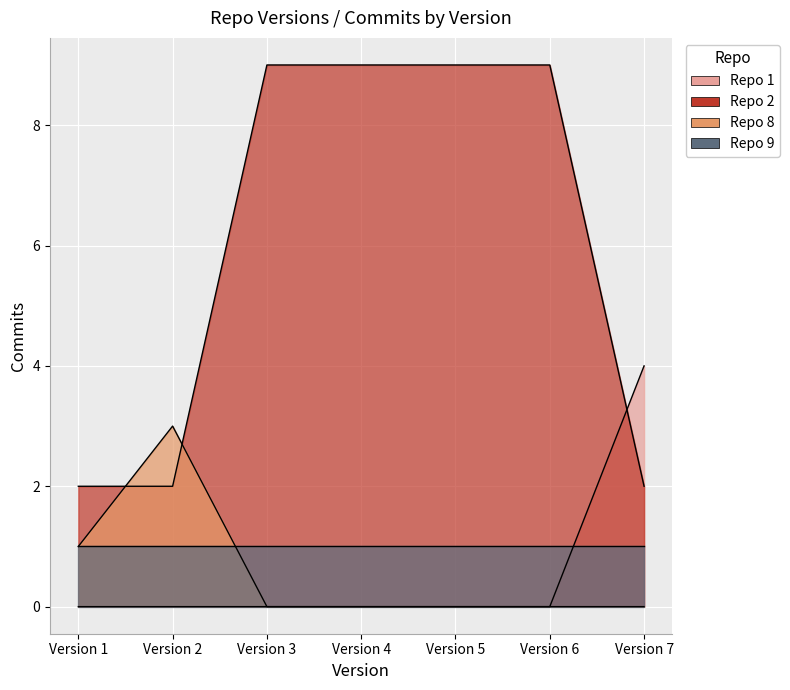

True or false: Repo 1 and Repo 8 intersect in this chart.

False